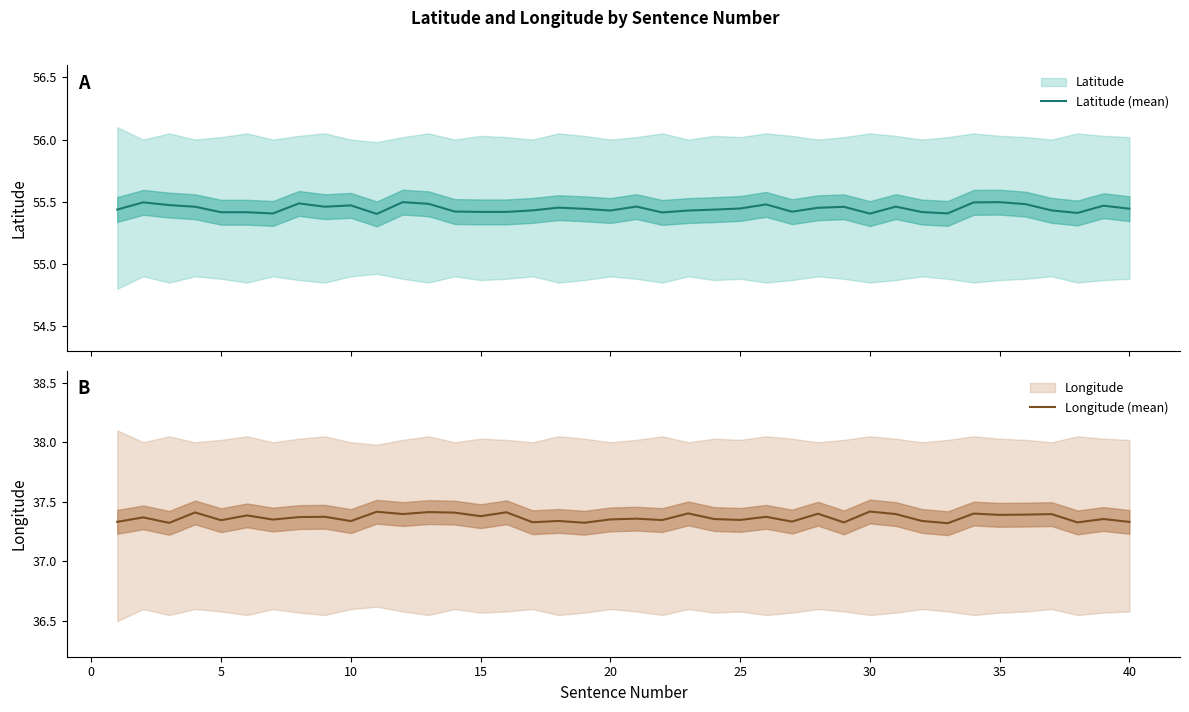

Which series has the widest spread of values?

Longitude (mean)